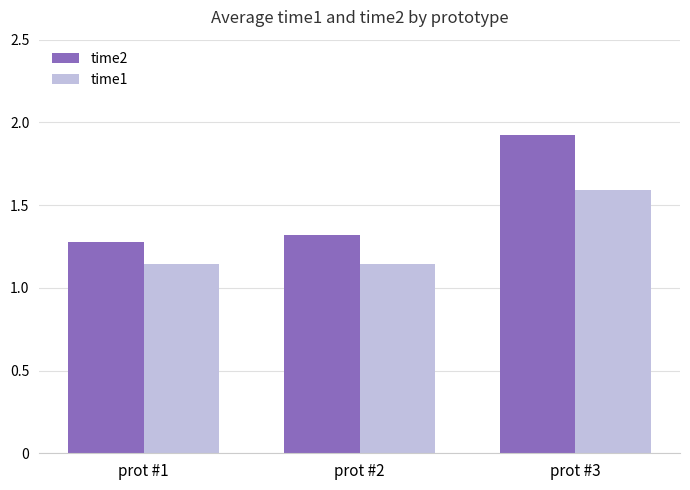

What is the difference between the highest and lowest values at prot #1?

0.1